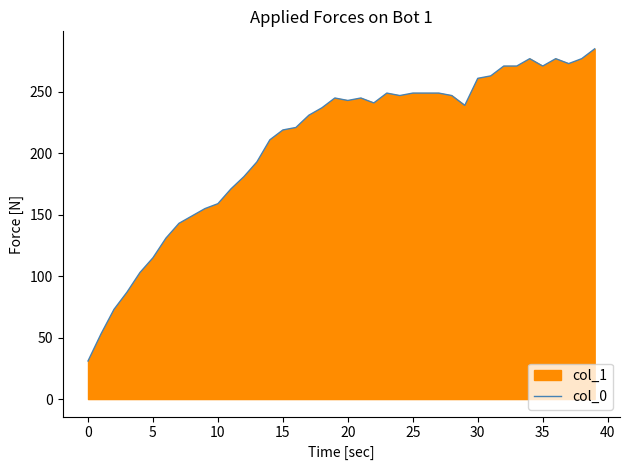

What is the label of the 25th point from the right?

15